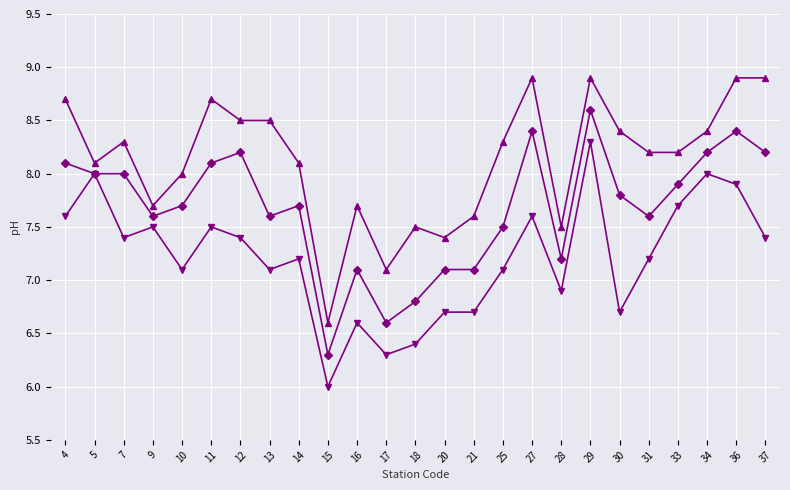

What is the spread (max minus min) of values at 21?

0.9